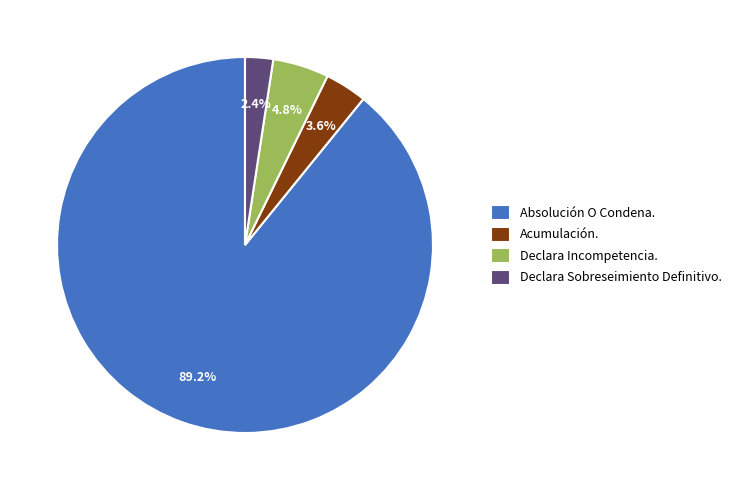

Which has a higher value, Declara Incompetencia. or Declara Sobreseimiento Definitivo.?

Declara Incompetencia.